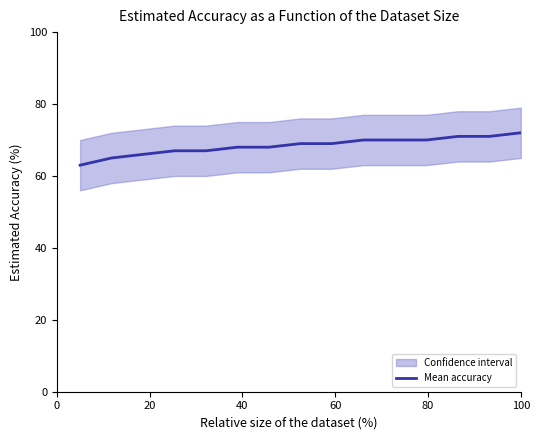

How many lines are shown in the chart?

1